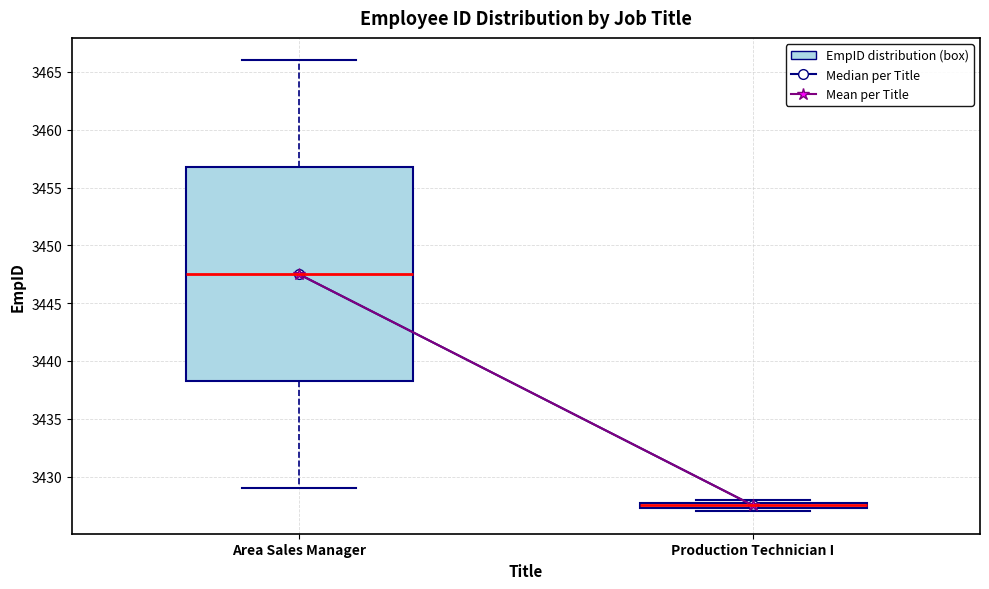

Comparing the boxes themselves (not the whiskers), which one is the tallest?

Area Sales Manager